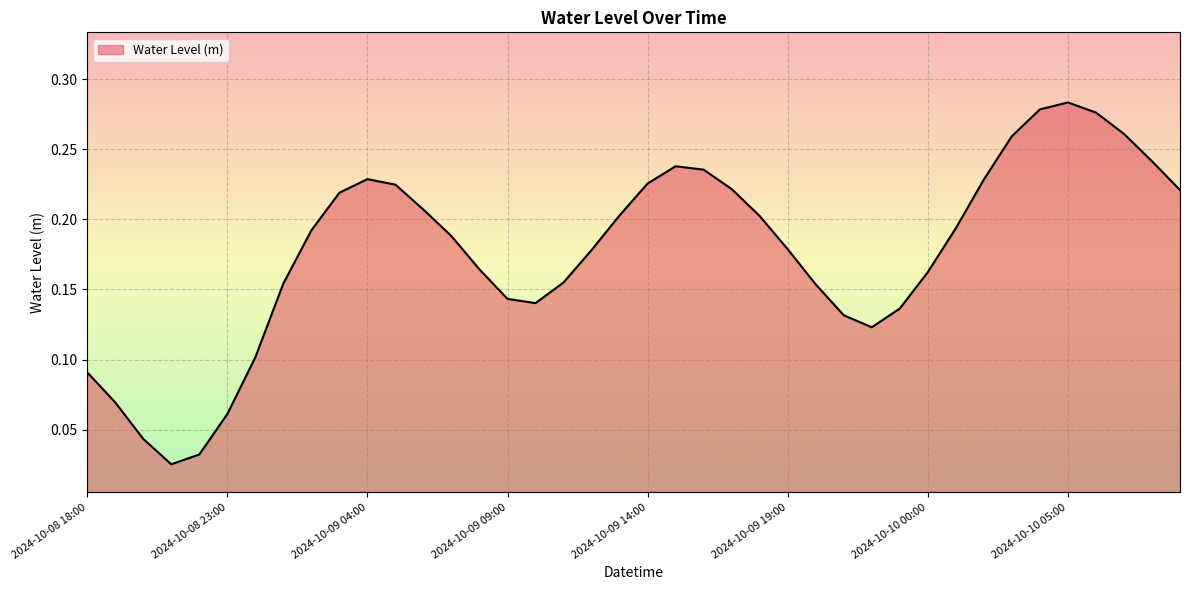

Does the chart have visible grid lines?

Yes